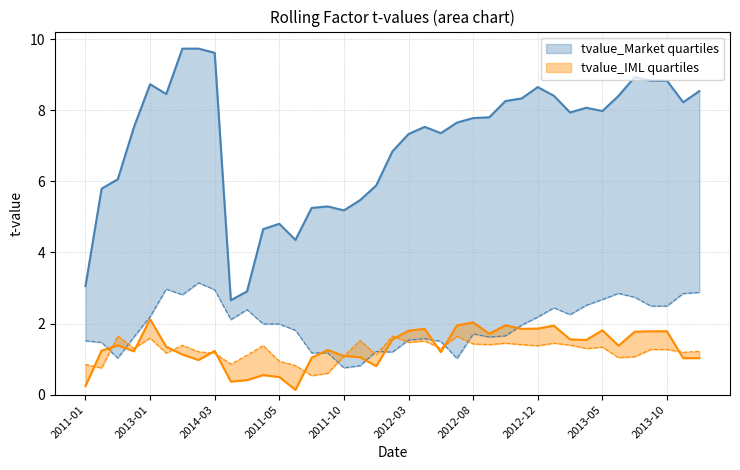

How many lines are shown in the chart?

4